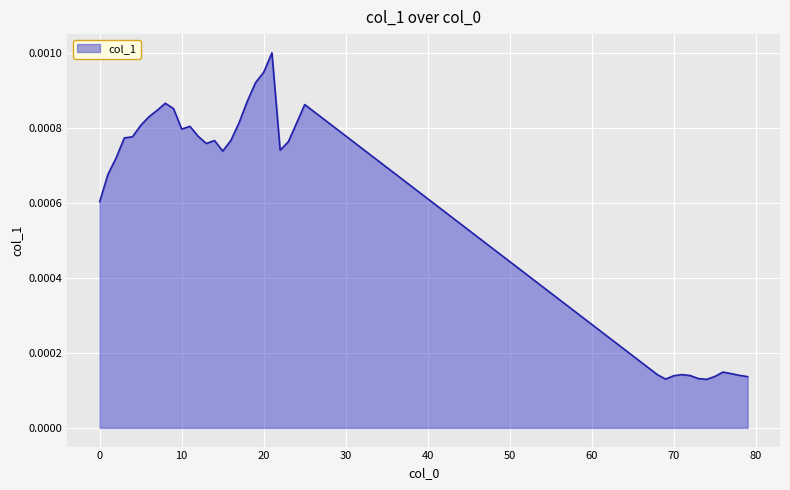

How many points are lower than both their immediate neighbors (excluding endpoints)?

6